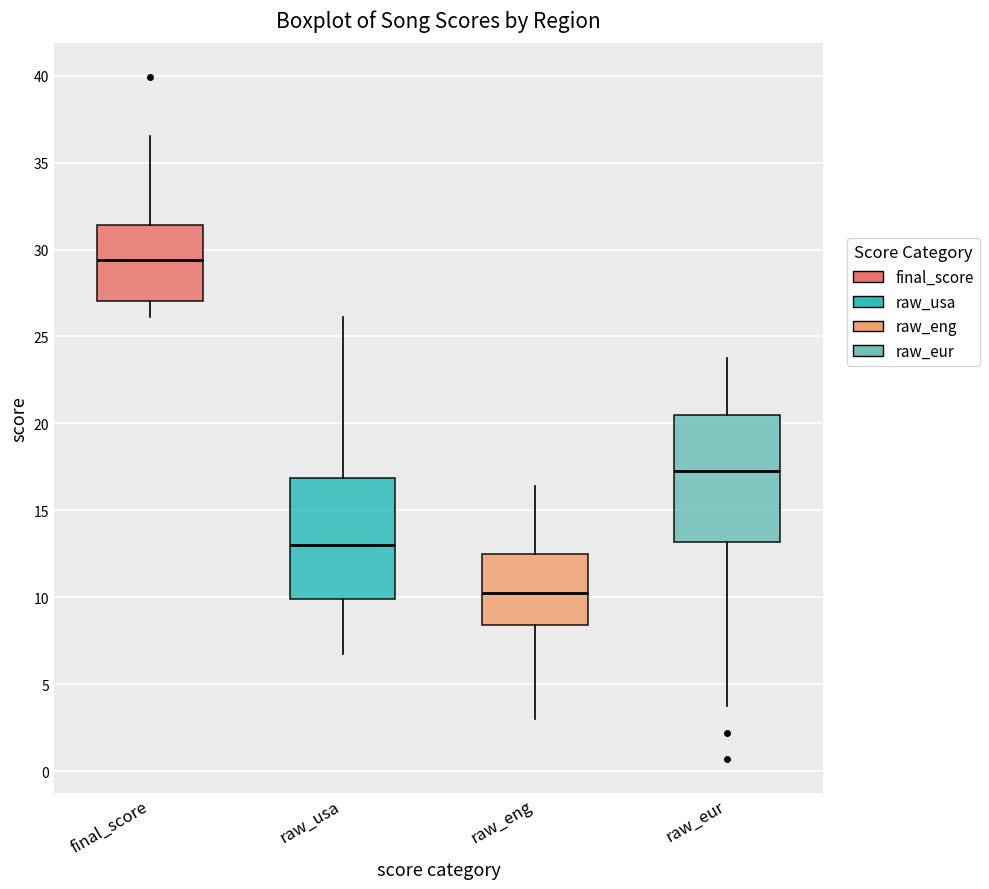

Where is the lower edge of the box for raw_usa on the y-axis? The values are not printed on the chart, so give them approximately, as read against the axis.

10.0